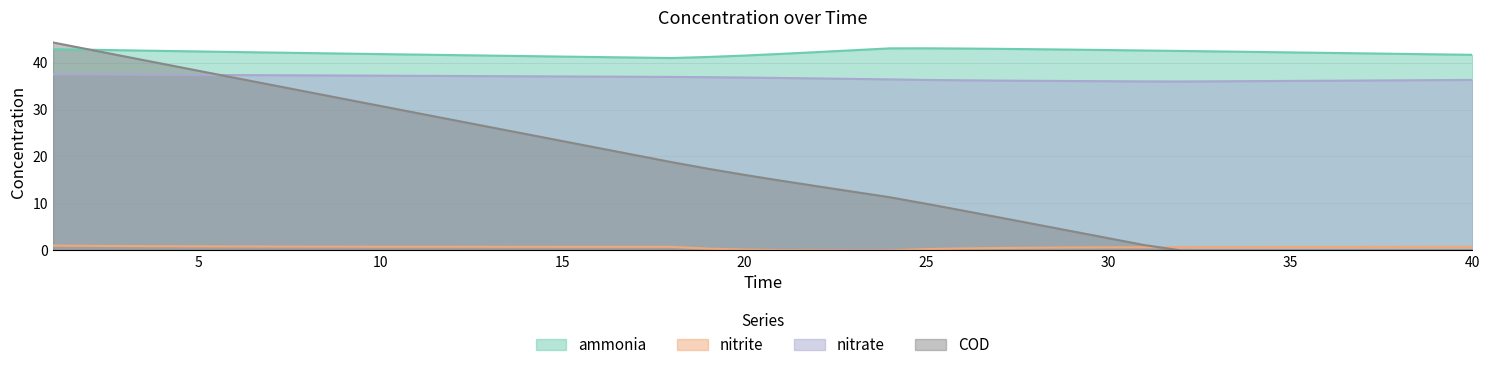

Is it true that nitrate equals 25.6 at 16?

False